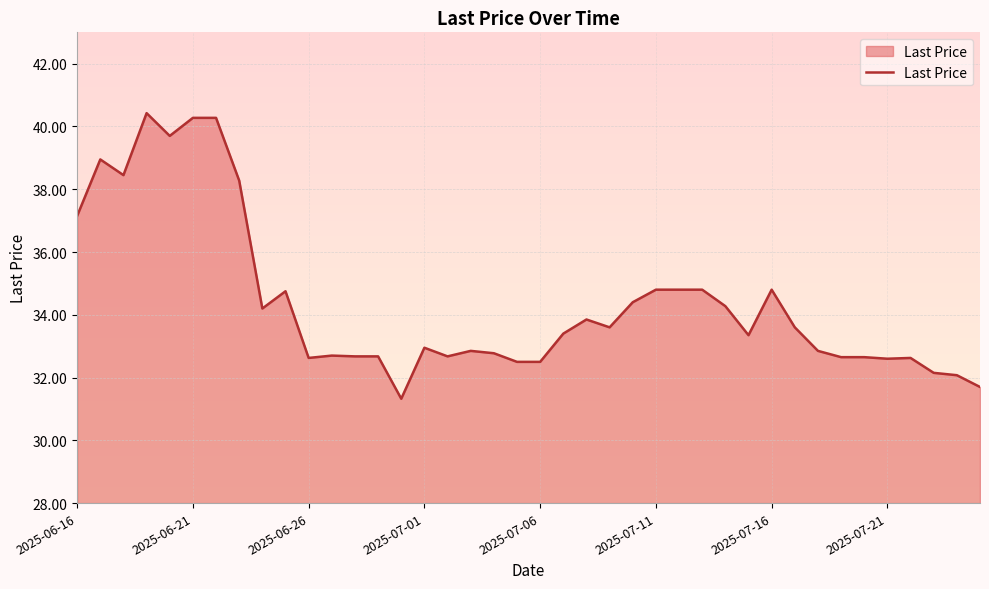

The chart shows a value of 34.8 at 9. True or false?

True